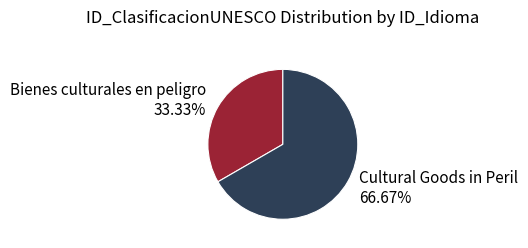

Is there any slice that represents more than half of the pie?

Yes